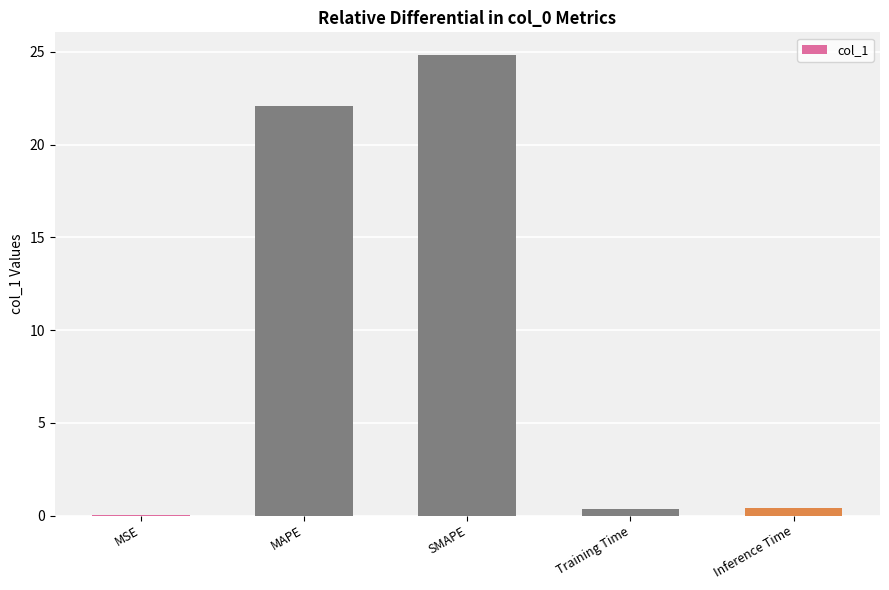

Which has a higher value, SMAPE or MAPE?

SMAPE